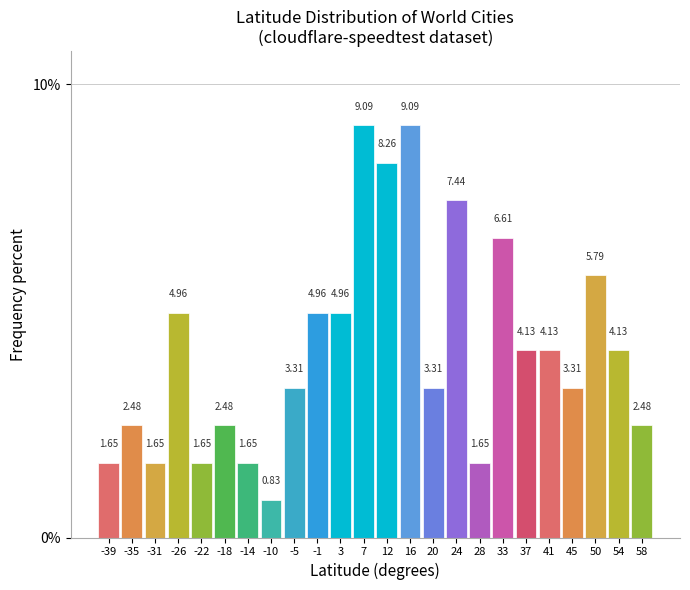

Reading left to right, transcribe this chart: for each bar, give the range it covers on the x-axis and its height. The bar edges are not printed on the chart, so give them approximately, as read against the axis.

-41.5 to -37.0: 1.65
-37.0 to -33.0: 2.48
-33.0 to -28.5: 1.65
-28.5 to -24.5: 4.96
-24.5 to -20.0: 1.65
-20.0 to -16.0: 2.48
-16.0 to -11.5: 1.65
-11.5 to -7.5: 0.83
-7.5 to -3.0: 3.31
-3.0 to 1.0: 4.96
1.0 to 5.0: 4.96
5.0 to 9.5: 9.09
9.5 to 13.5: 8.26
13.5 to 18.0: 9.09
18.0 to 22.0: 3.31
22.0 to 26.5: 7.44
26.5 to 30.5: 1.65
30.5 to 35.0: 6.61
35.0 to 39.0: 4.13
39.0 to 43.5: 4.13
43.5 to 47.5: 3.31
47.5 to 51.5: 5.79
51.5 to 56.0: 4.13
56.0 to 60.0: 2.48